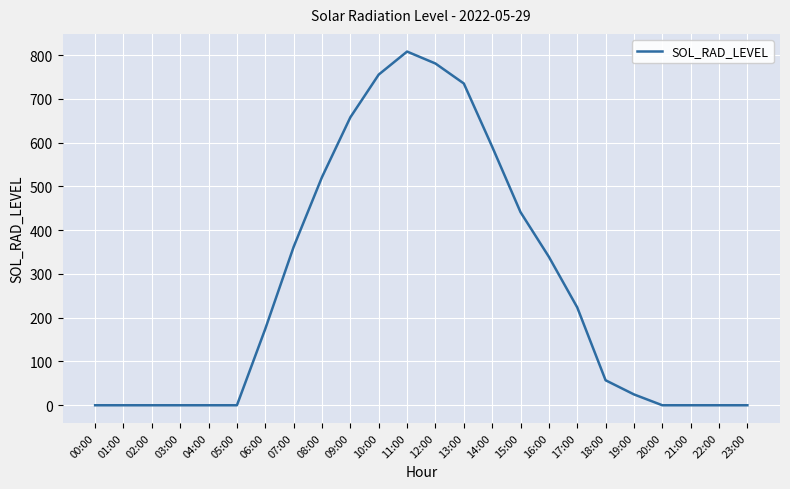

What is the maximum value shown in the chart?

808.0